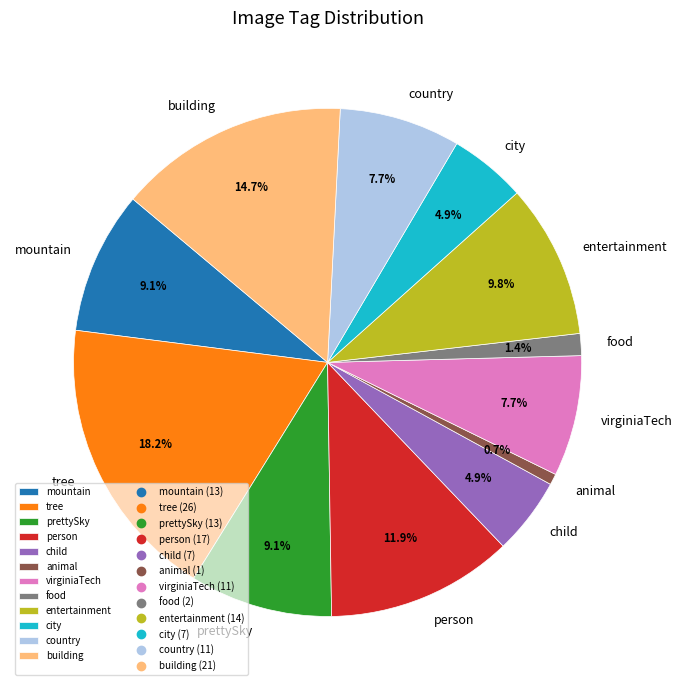

Combined, what portion of the pie is city and food?

6.3%